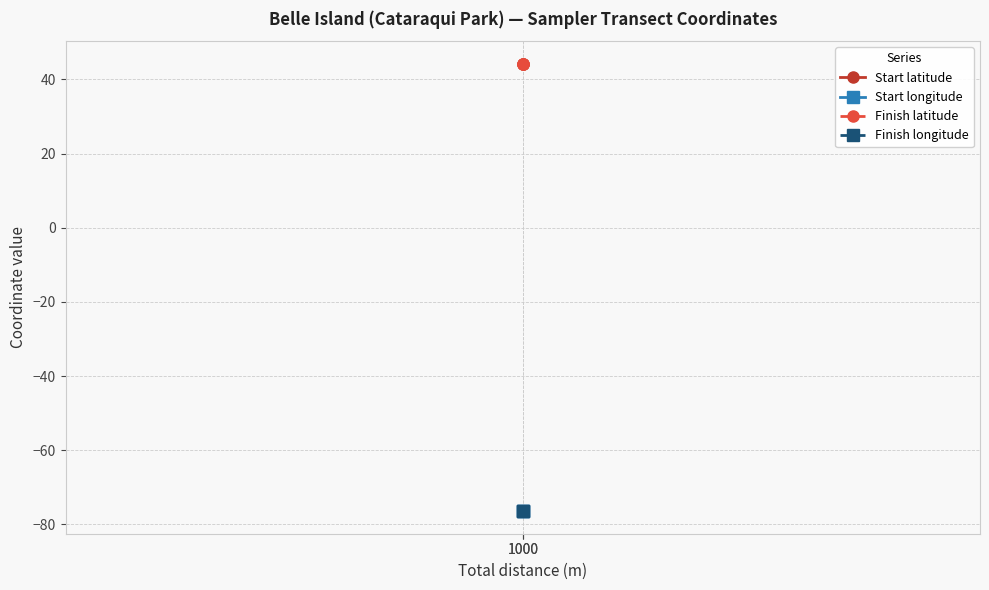

What is the minimum value for Finish latitude?

44.2